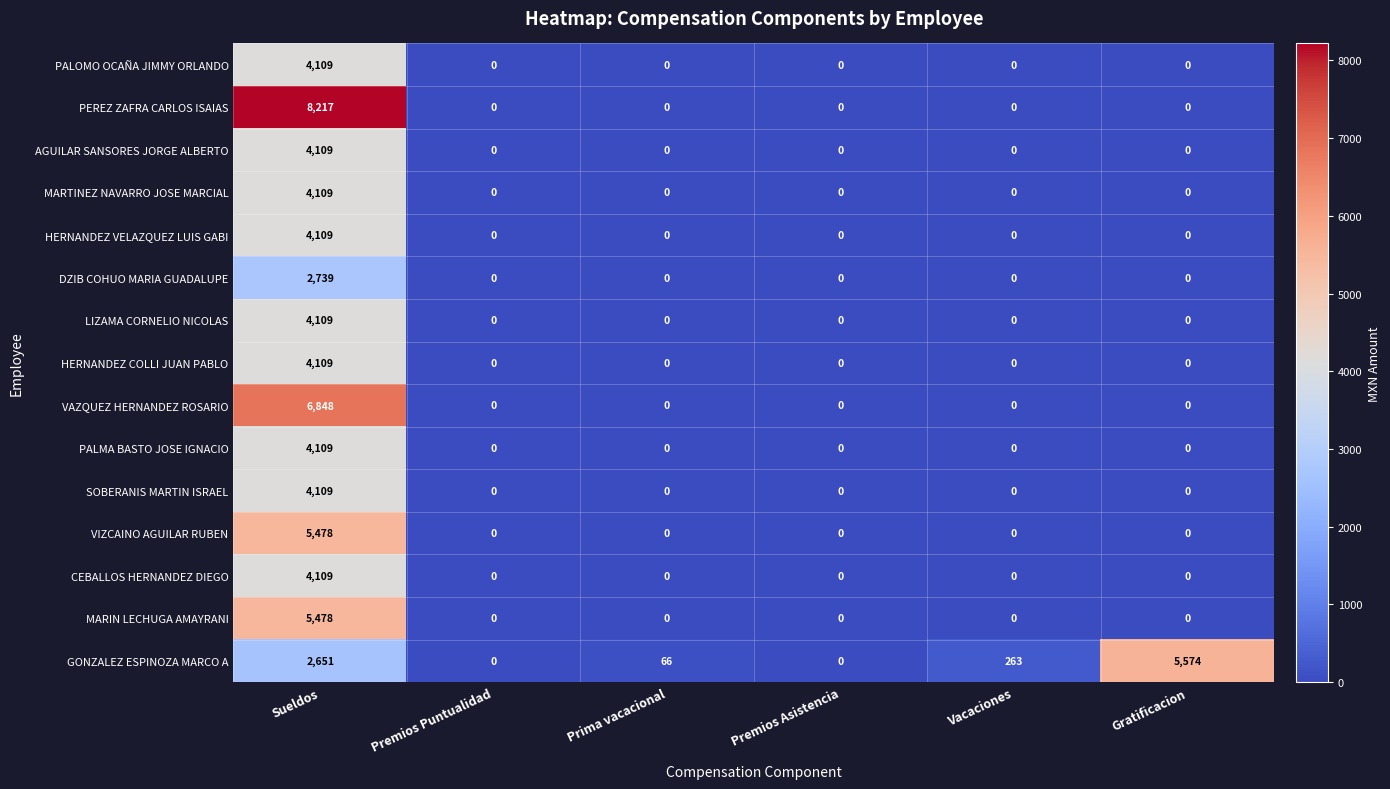

What is the difference between the highest and lowest values at Gratificacion?

5574